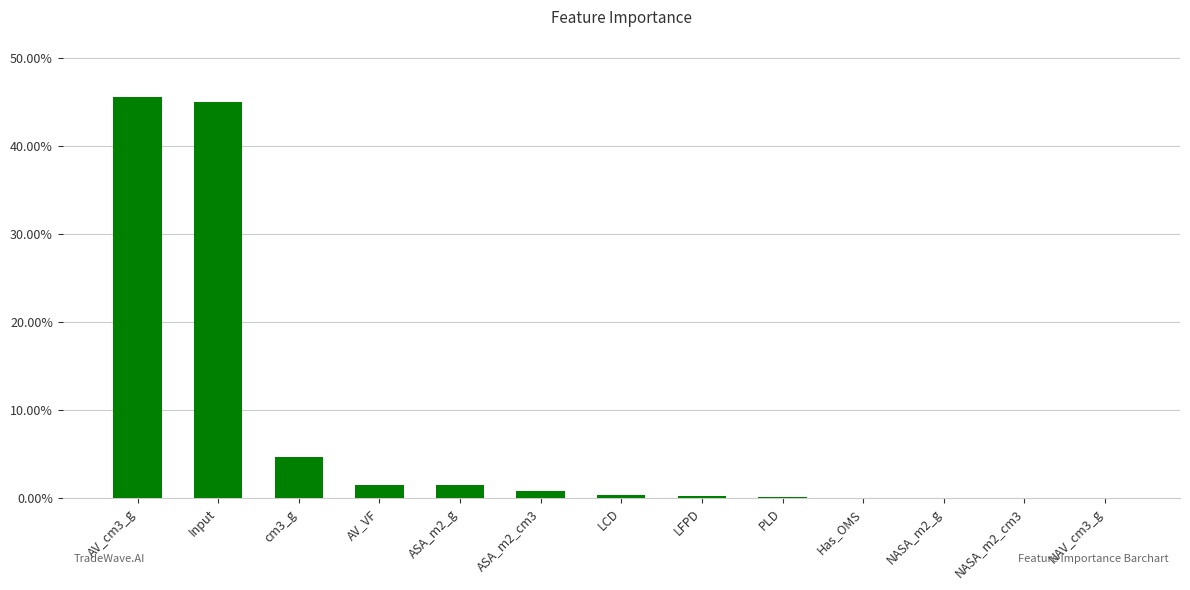

List the labels in order of value, largest first.

AV_cm3_g, Input, cm3_g, AV_VF, ASA_m2_g, ASA_m2_cm3, LCD, LFPD, PLD, Has_OMS, NASA_m2_g, NASA_m2_cm3, NAV_cm3_g